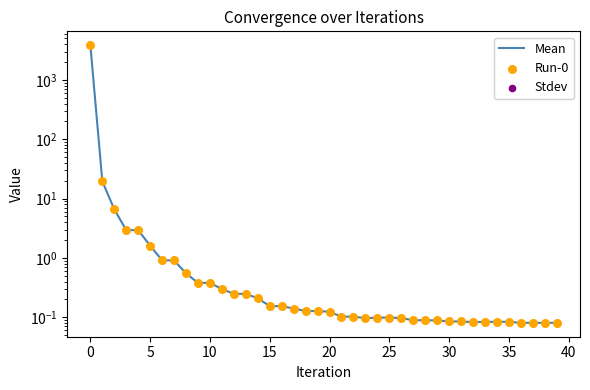

At how many categories does at least one series exceed 2485?

1